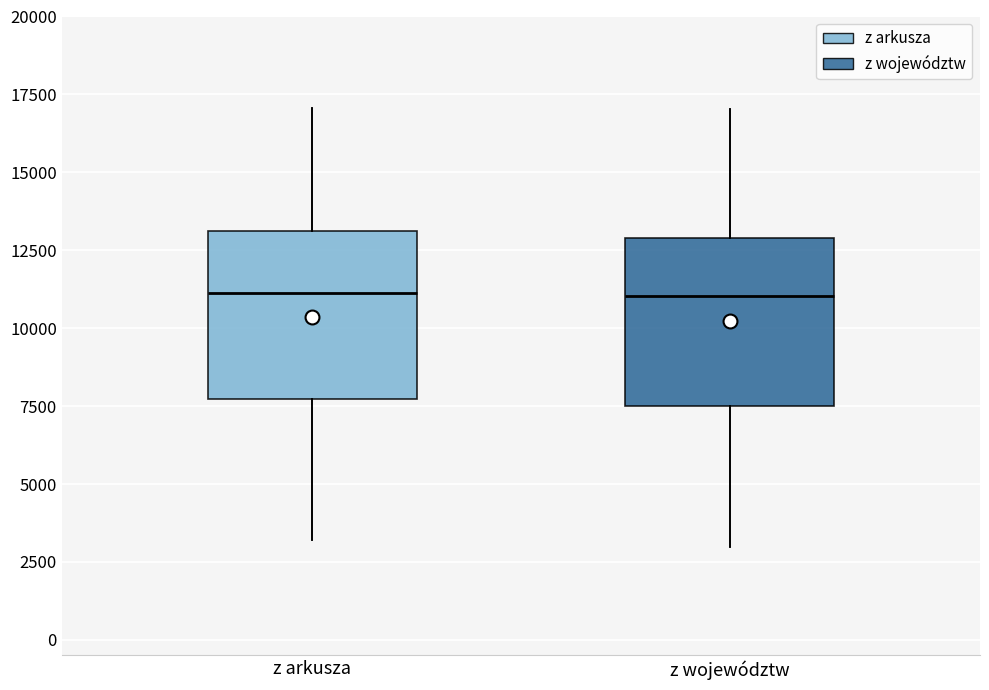

Where is the upper edge of the box for z województw on the y-axis? The values are not printed on the chart, so give them approximately, as read against the axis.

13000